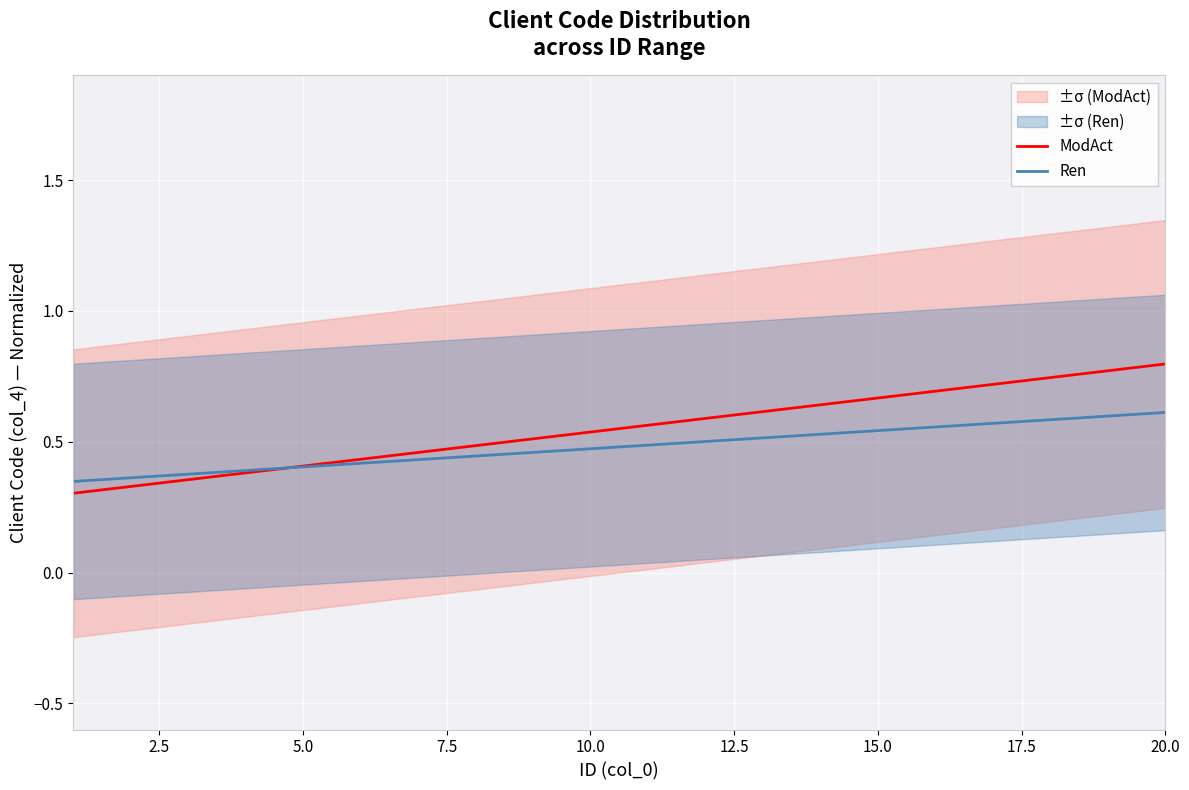

Is it true that Ren equals 0.6 at 17?

True